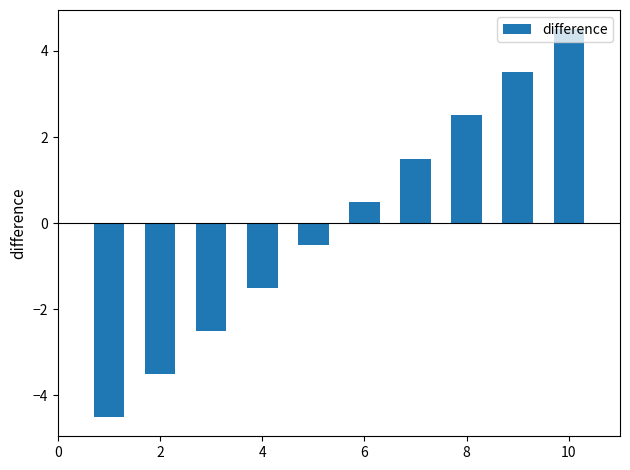

What is the greatest value displayed?

4.5